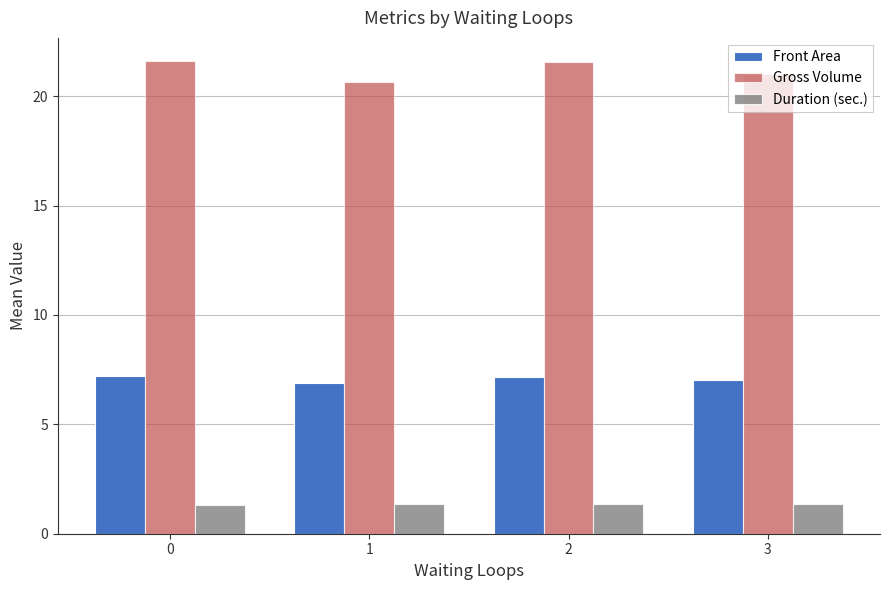

The Front Area series shows 10.9 at 1. True or false?

False